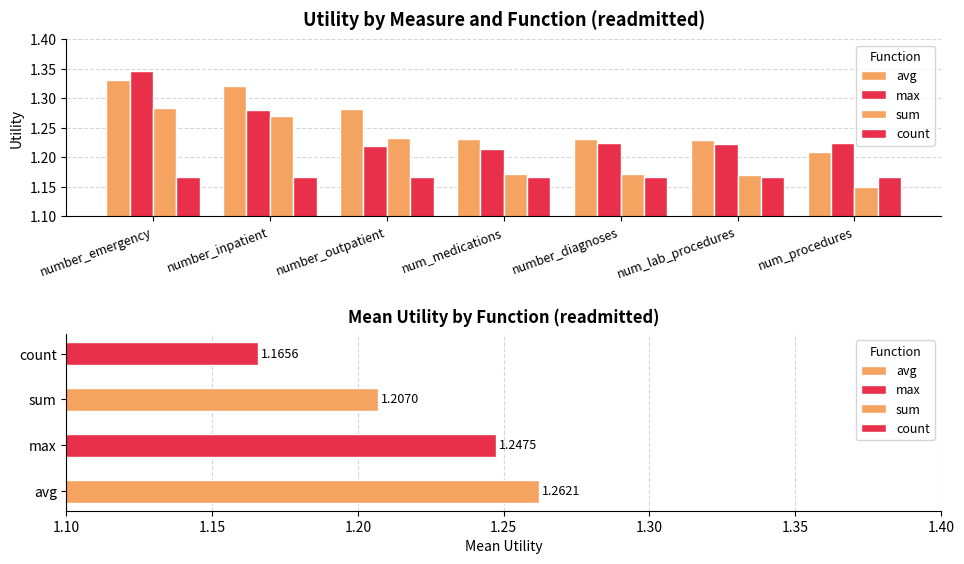

What is the difference between the highest and lowest values at number_inpatient?

0.2